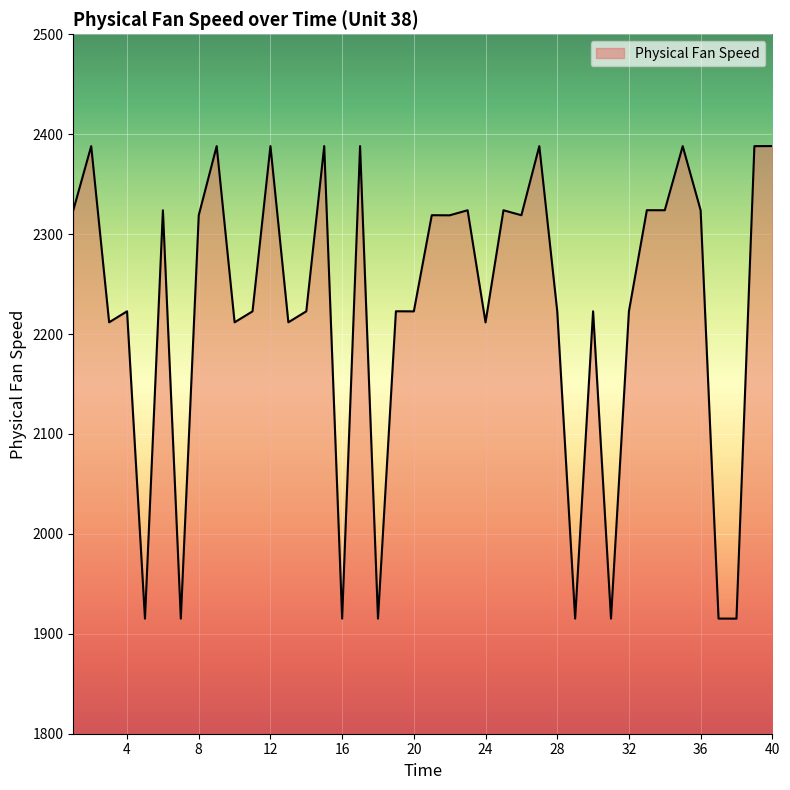

What is the average value?

2224.7